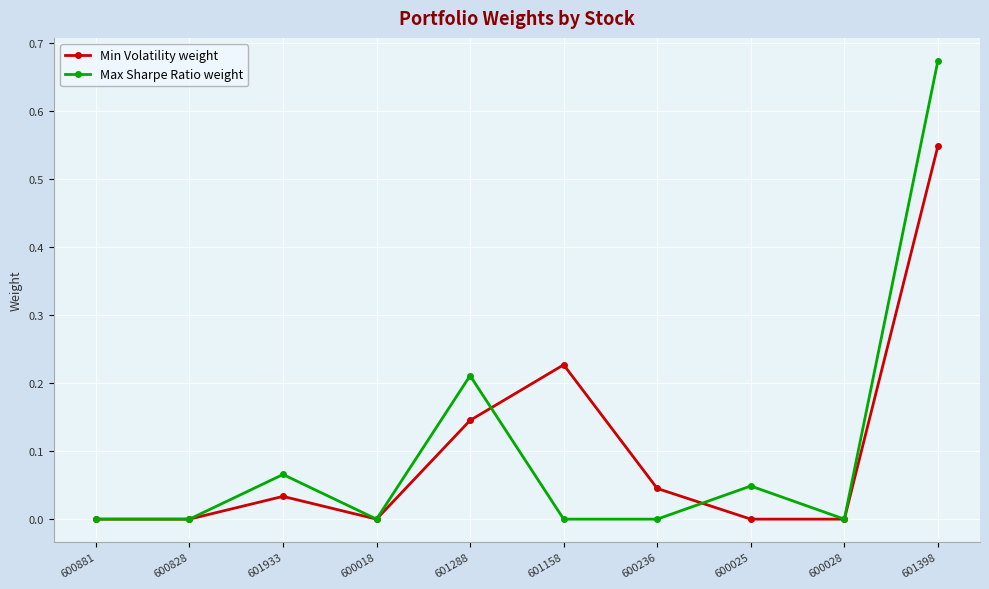

Is the value of Min Volatility weight at 601158 greater than the value of Max Sharpe Ratio weight at 601158?

Yes